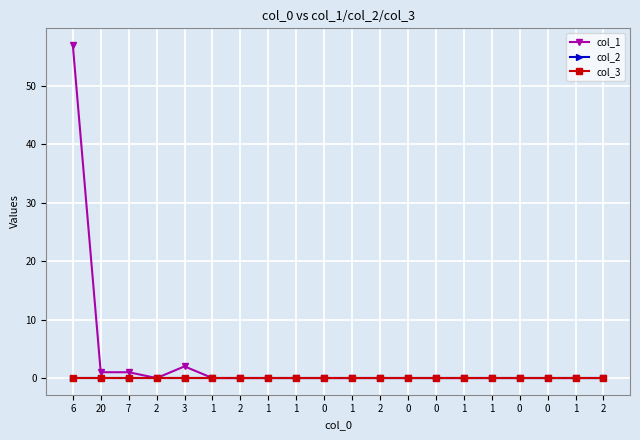

Between 2 and 1, which series saw the biggest shift?

col_1